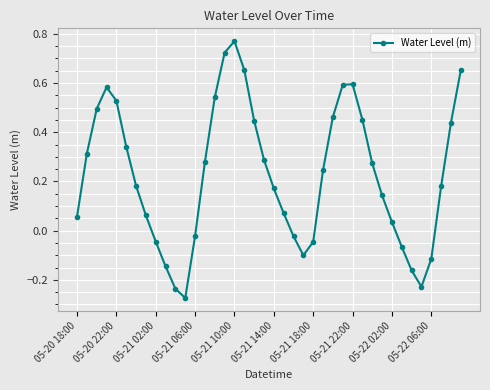

What is the difference between the second highest and second lowest values?

1.0